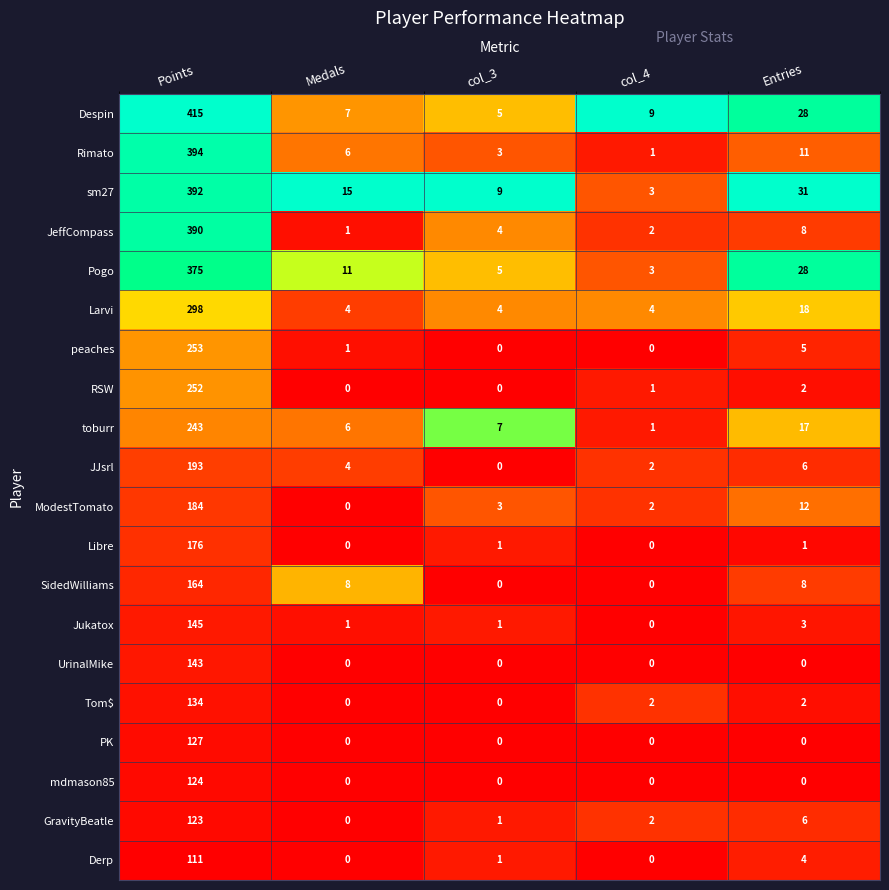

What is the total value across all series at col_4?

32